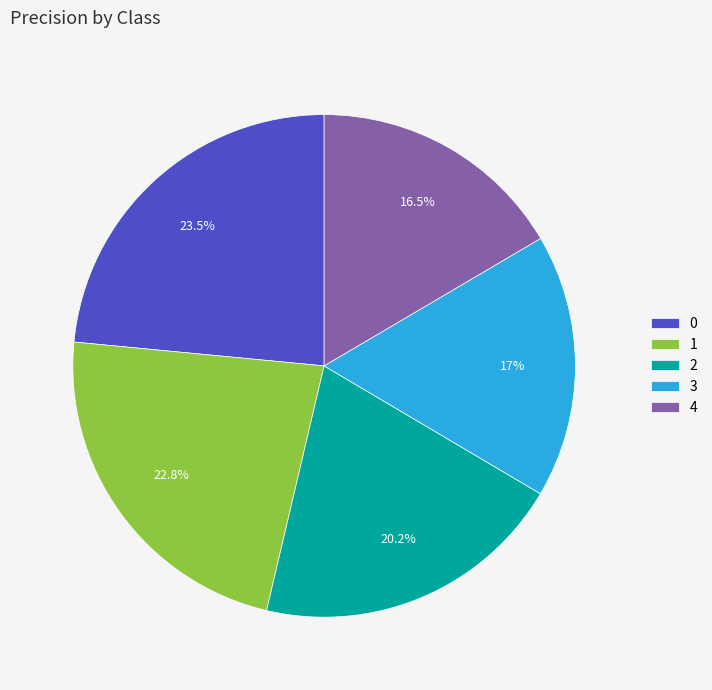

True or false: 1 accounts for 11% of the total.

False